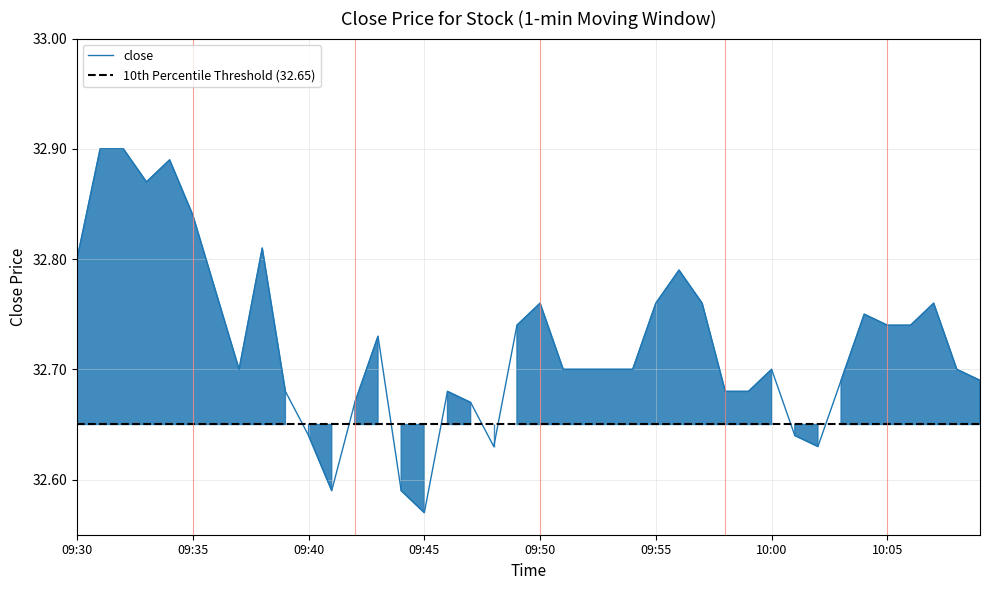

Reading left to right, what are all the values shown in this chart?

09:30=32.8	09:31=32.9	09:32=32.9	09:33=32.9	09:34=32.9	09:35=32.8	09:36=32.8	09:37=32.7	09:38=32.8	09:39=32.7	09:40=32.6	09:41=32.6	09:42=32.7	09:43=32.7	09:44=32.6	09:45=32.6	09:46=32.7	09:47=32.7	09:48=32.6	09:49=32.7	09:50=32.8	09:51=32.7	09:52=32.7	09:53=32.7	09:54=32.7	09:55=32.8	09:56=32.8	09:57=32.8	09:58=32.7	09:59=32.7	10:00=32.7	10:01=32.6	10:02=32.6	10:03=32.7	10:04=32.8	10:05=32.7	10:06=32.7	10:07=32.8	10:08=32.7	10:09=32.7